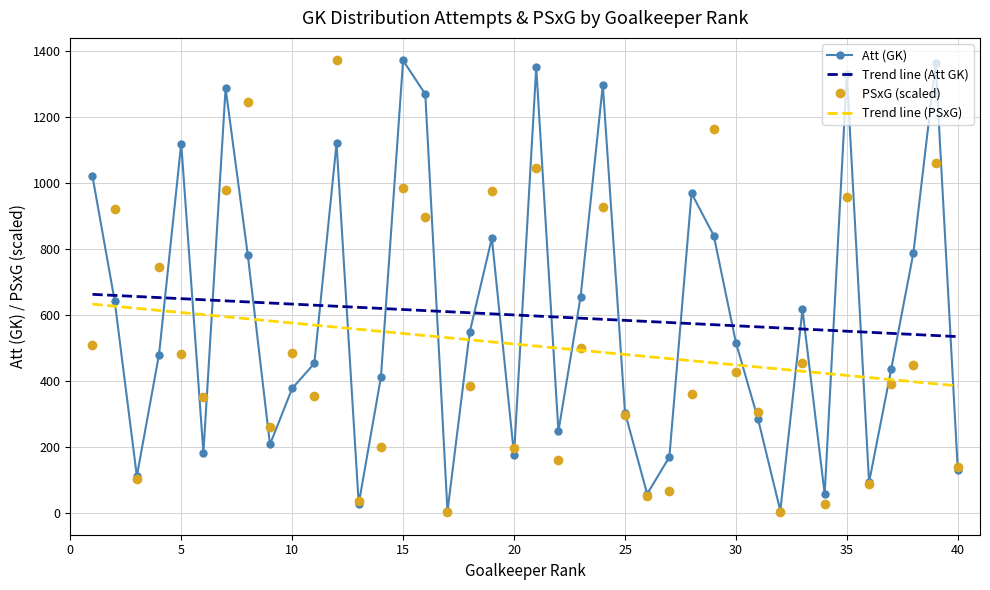

Which series has the largest range (max minus min)?

PSxG